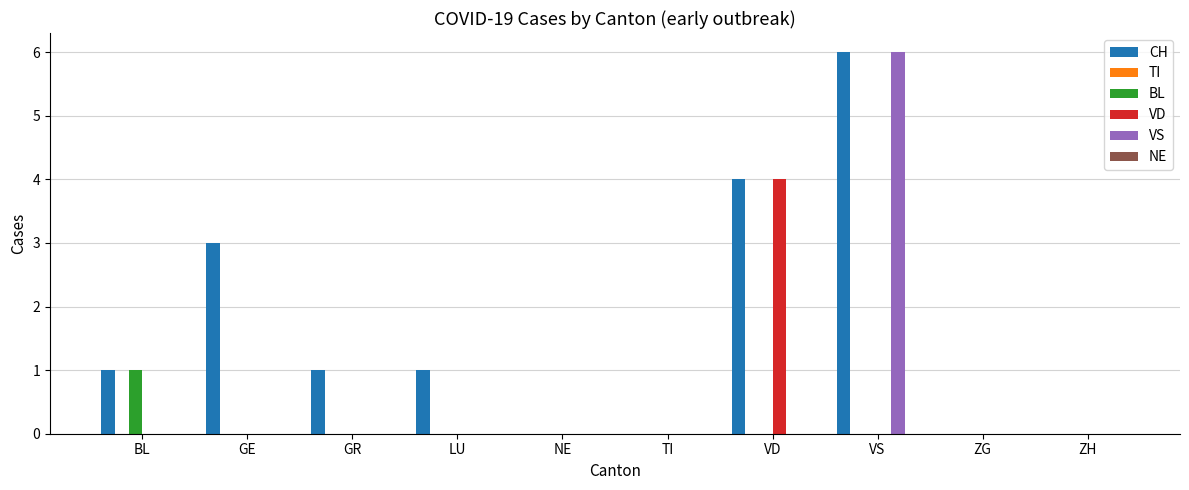

What is the maximum value shown in the chart?

6